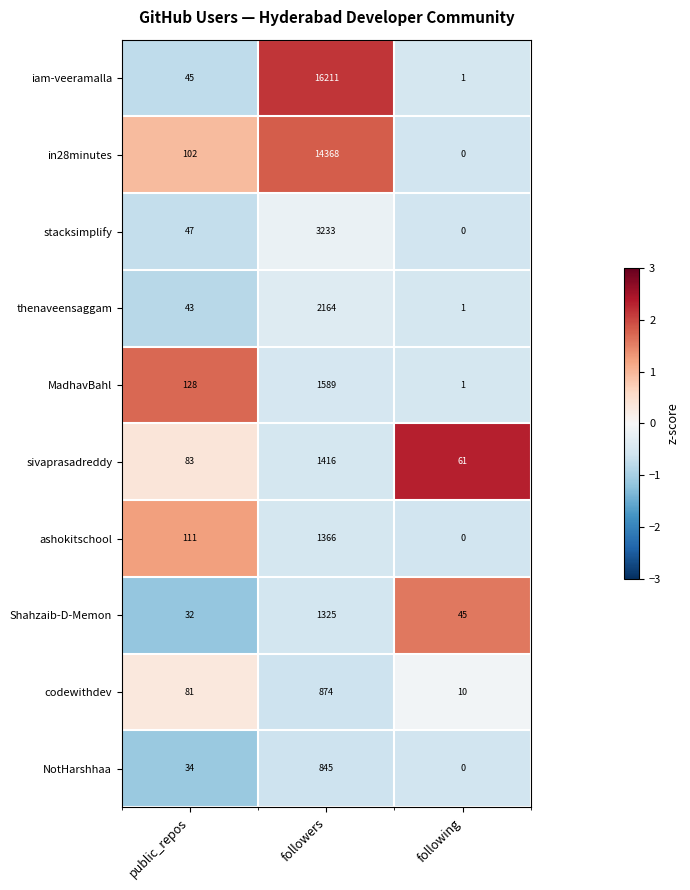

What is the spread (max minus min) of values at following?

61